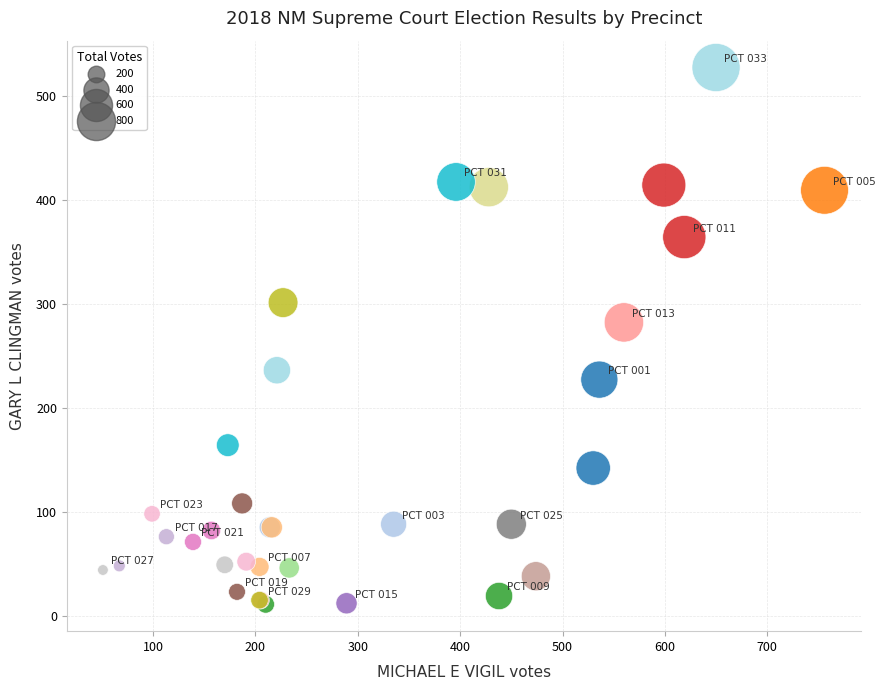

What Y value in the scatter plot is closest to 269?

282